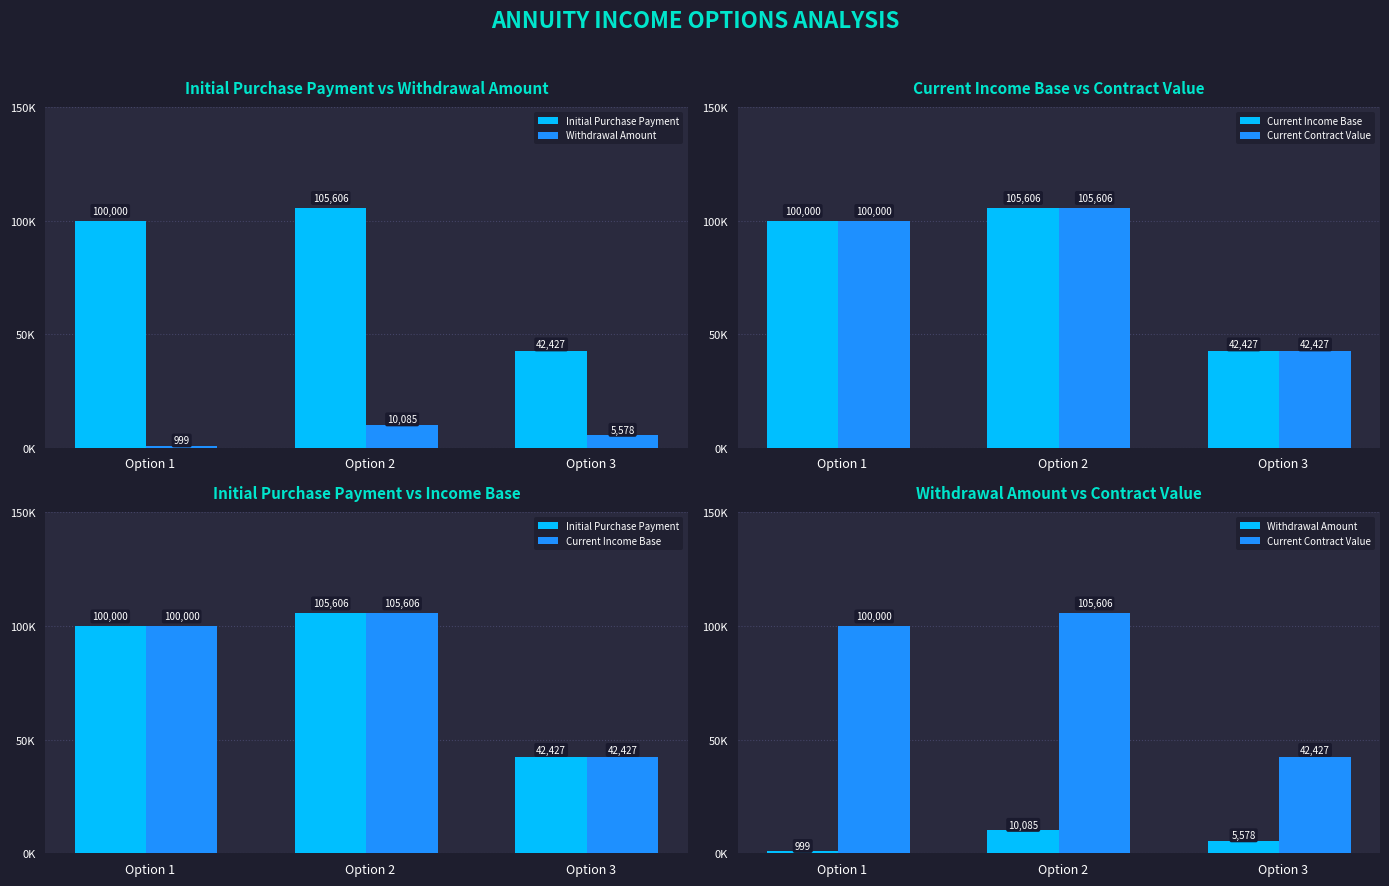

How many distinct data groups are displayed?

4